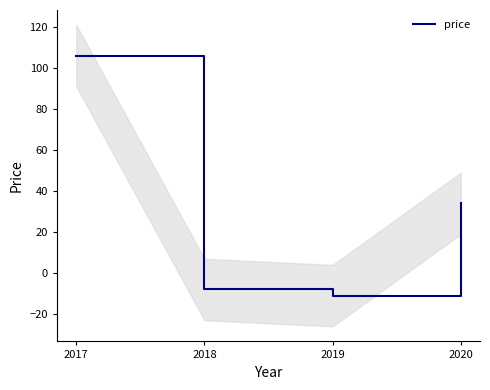

Between 2019 and 2018, which is larger?

2018